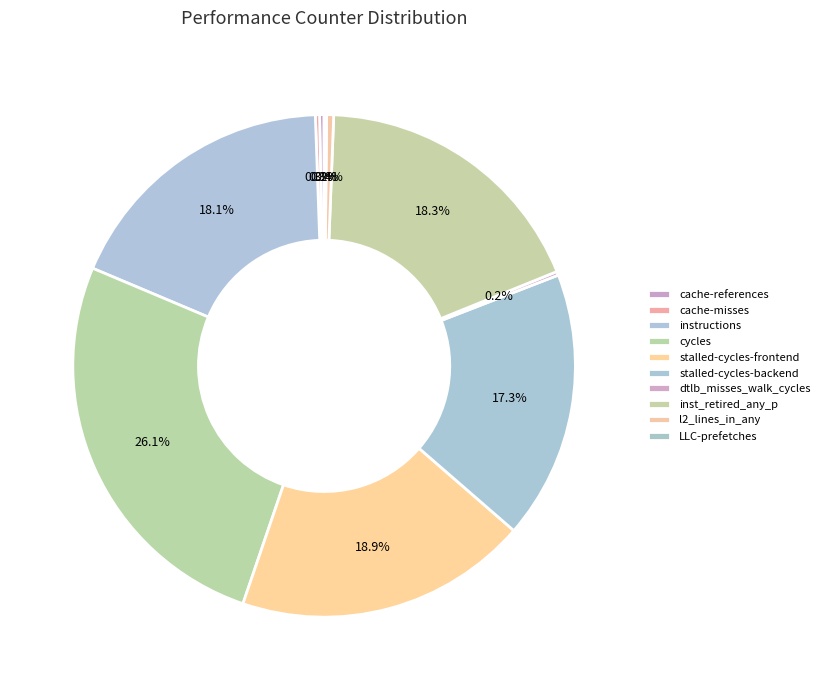

Count the number of slices in the pie.

10